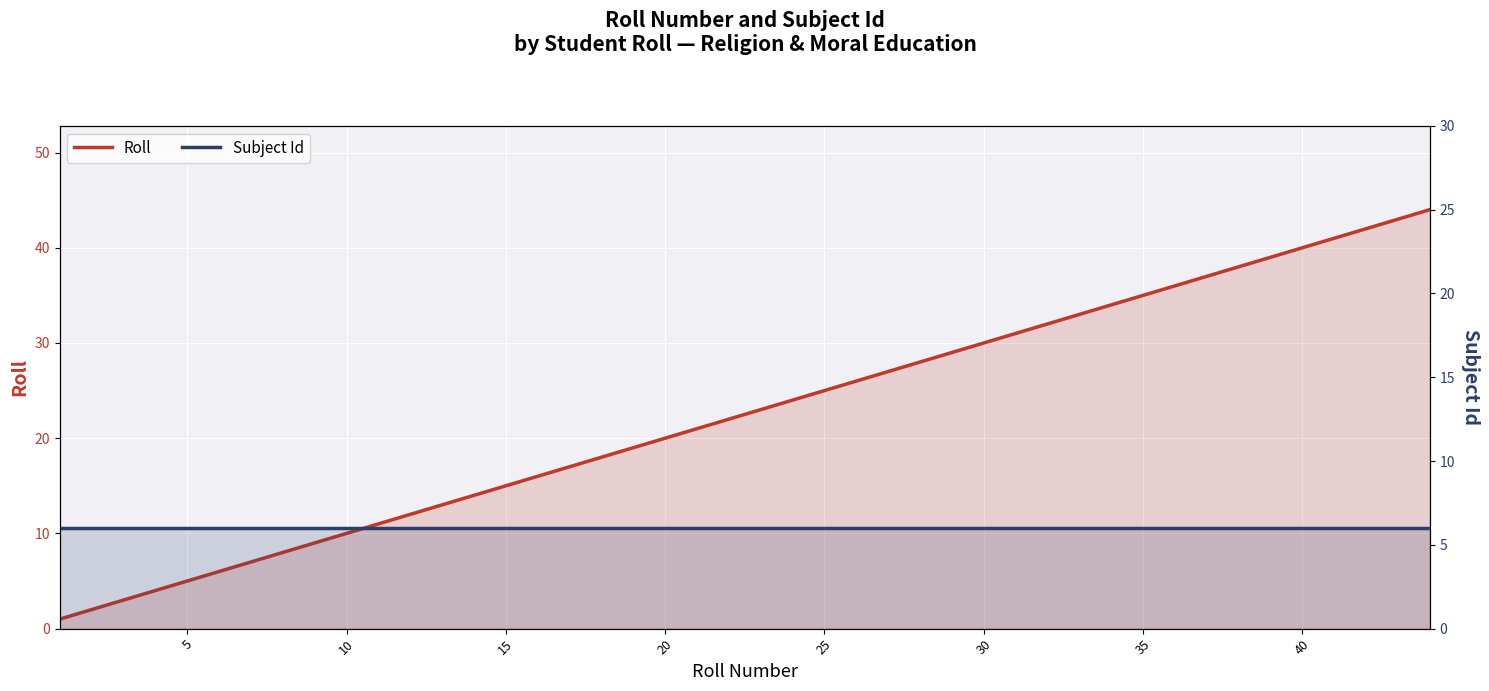

Reading left to right, transcribe all the data shown in this chart.

Roll: 1	2	3	4	6	7	8	9	10	11	12	13	15	16	17	18	19	20	22	23	25	26	27	28	29	30	31	32	33	34	35	36	37	38	39	40	41	42	43	44
Subject Id: 6	6	6	6	6	6	6	6	6	6	6	6	6	6	6	6	6	6	6	6	6	6	6	6	6	6	6	6	6	6	6	6	6	6	6	6	6	6	6	6